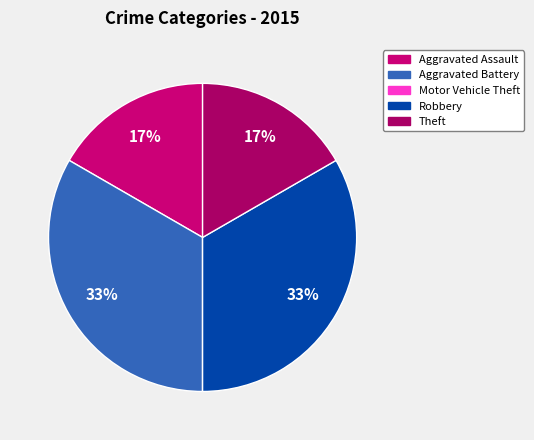

The Robbery slice represents 33% of the pie. True or false?

True